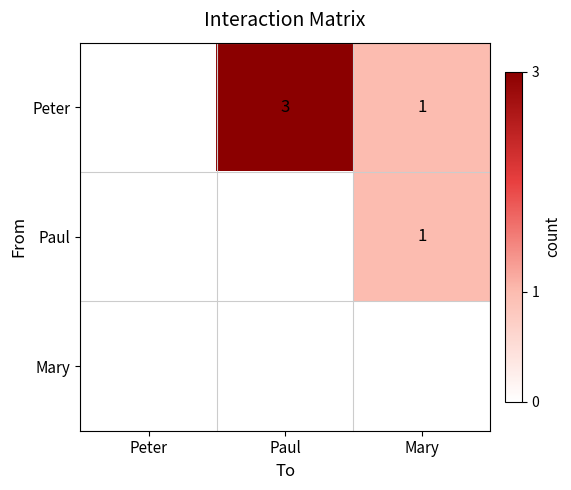

Is it true that Paul equals 2 at Mary?

False